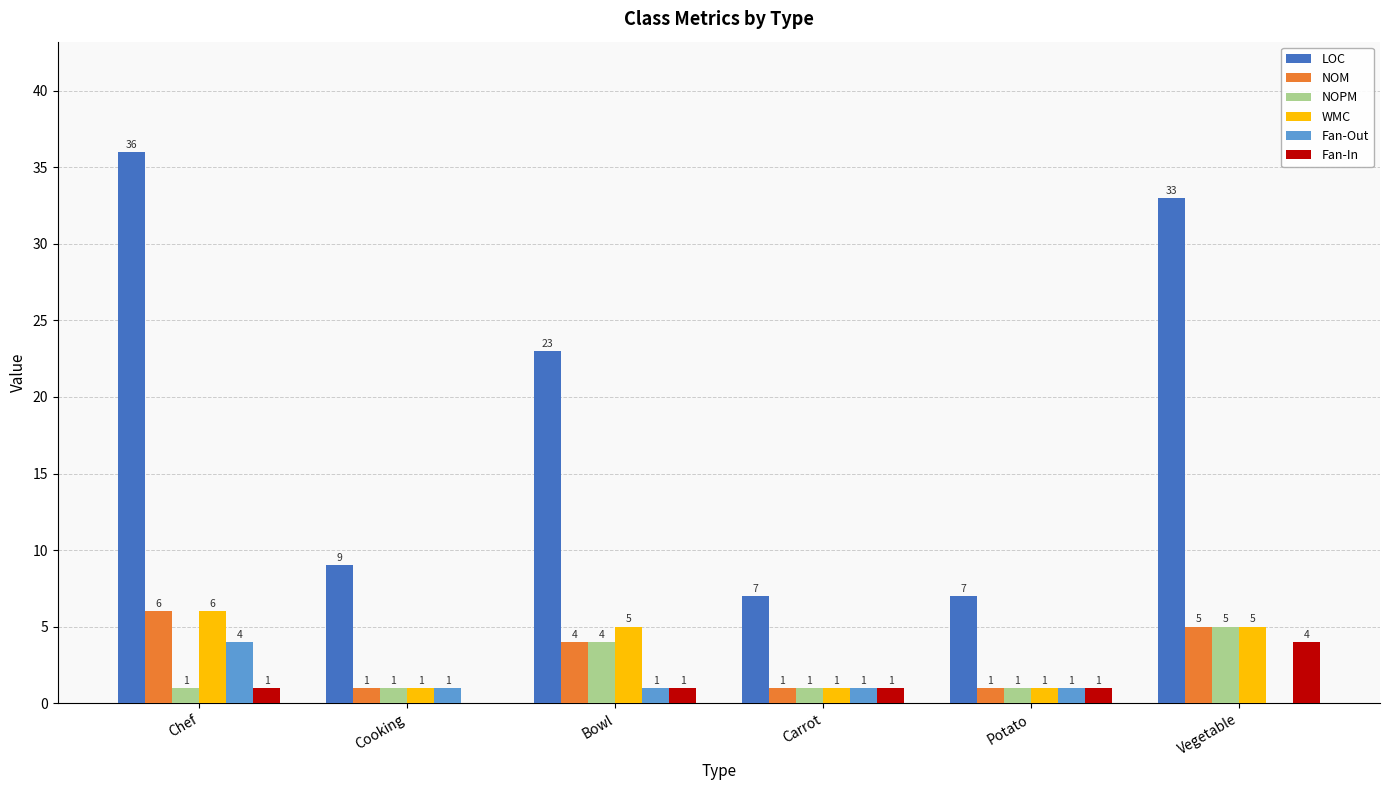

Is the value of NOPM at Potato greater than the value of LOC at Chef?

No